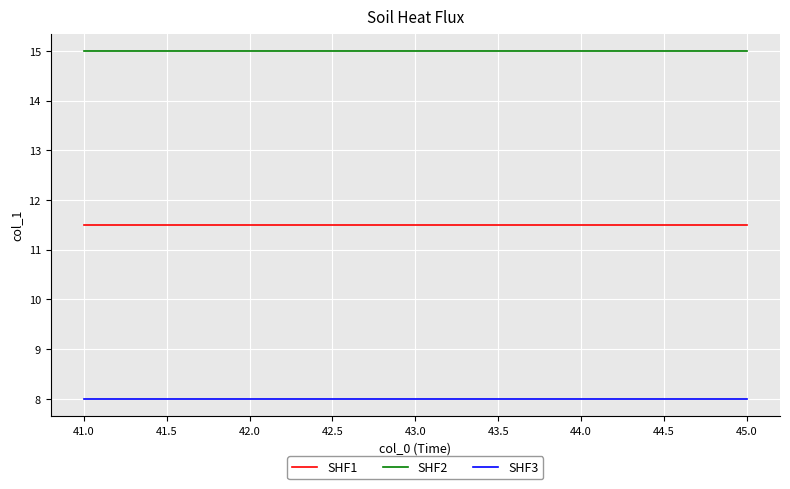

At 44.0, list the series in order from largest to smallest.

SHF2, SHF1, SHF3